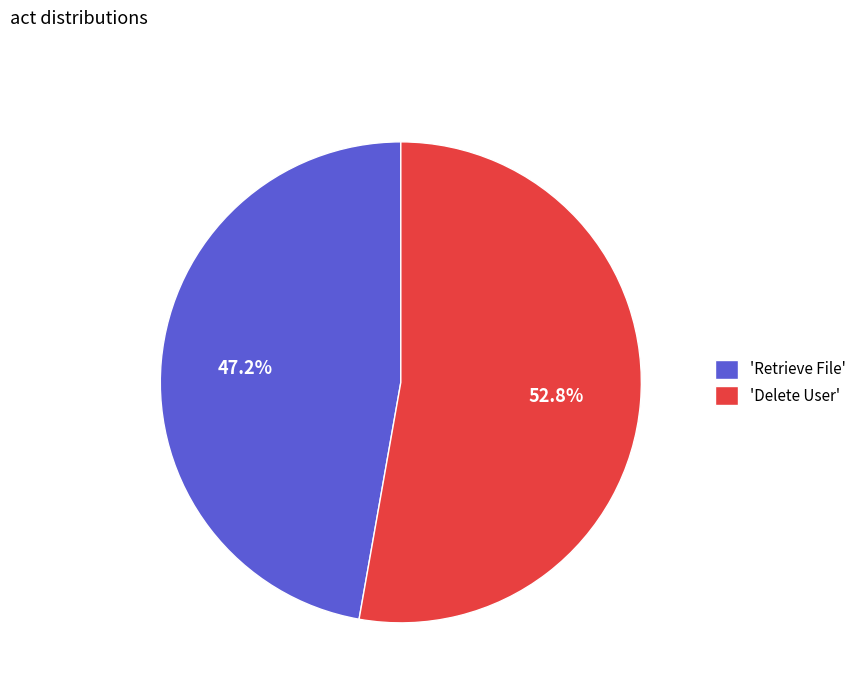

Which category has the biggest portion of the pie?

'Delete User'